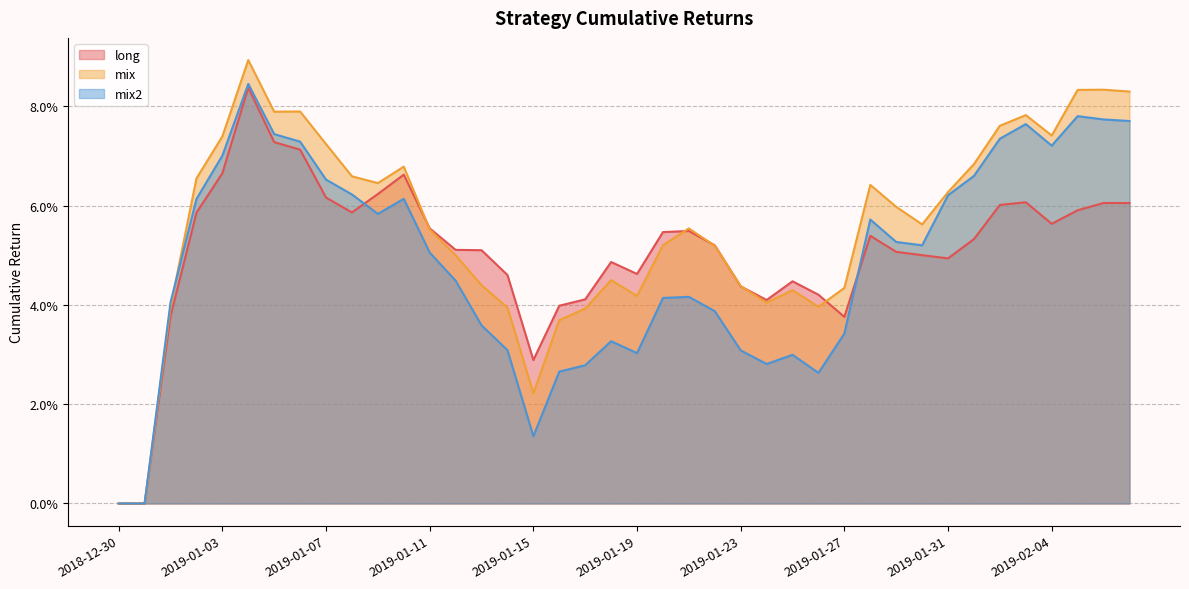

Where is the first local minimum for mix?

2019-01-05